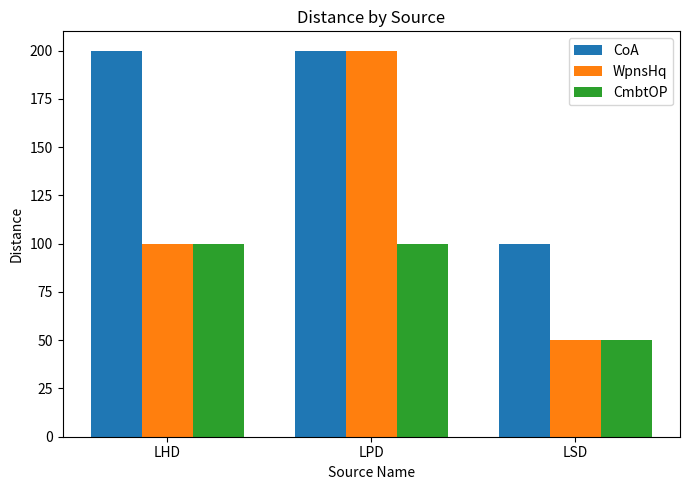

What is the difference between the second highest and minimum values in the WpnsHq series?

50